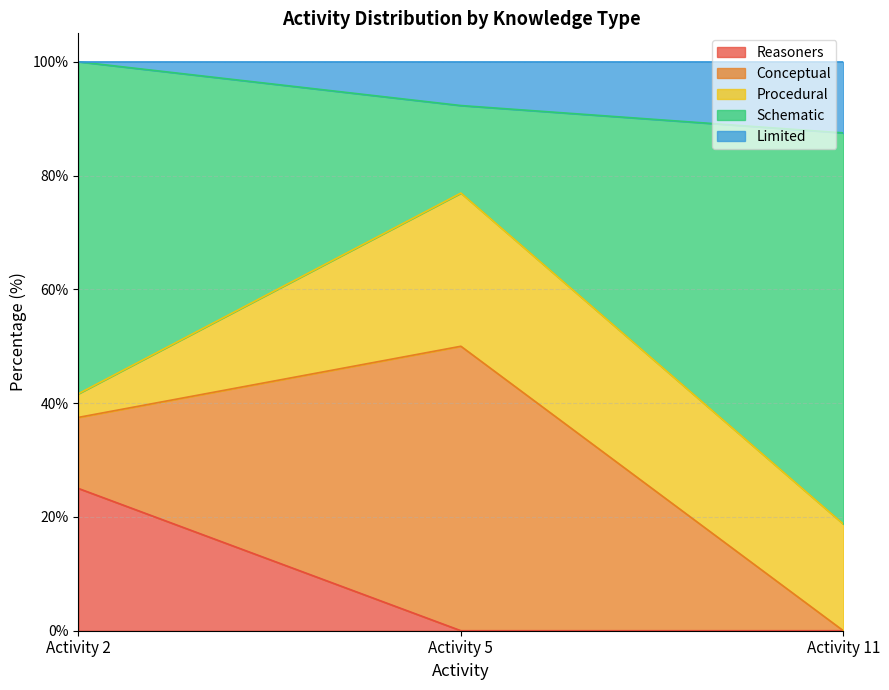

What is the total value across all series at Activity 2?

100.0